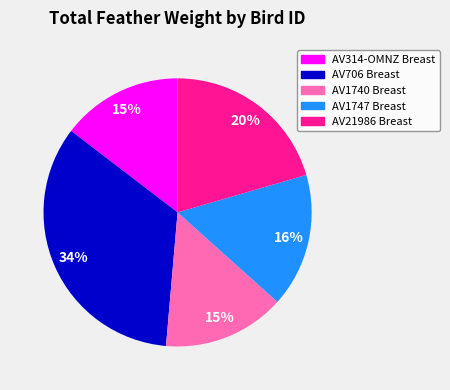

Does AV1740 Breast account for over 50% of the chart?

No